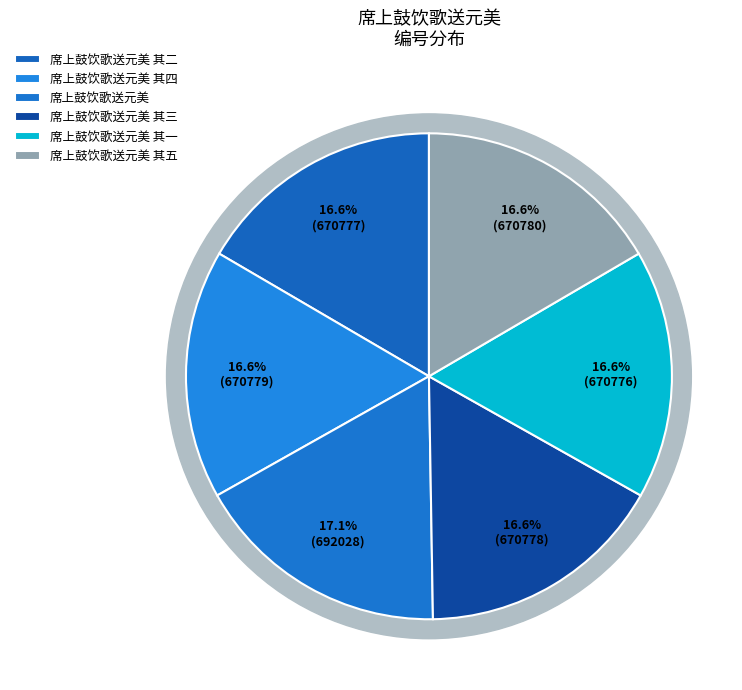

What is the smallest slice in the pie chart?

席上鼓饮歌送元美 其一